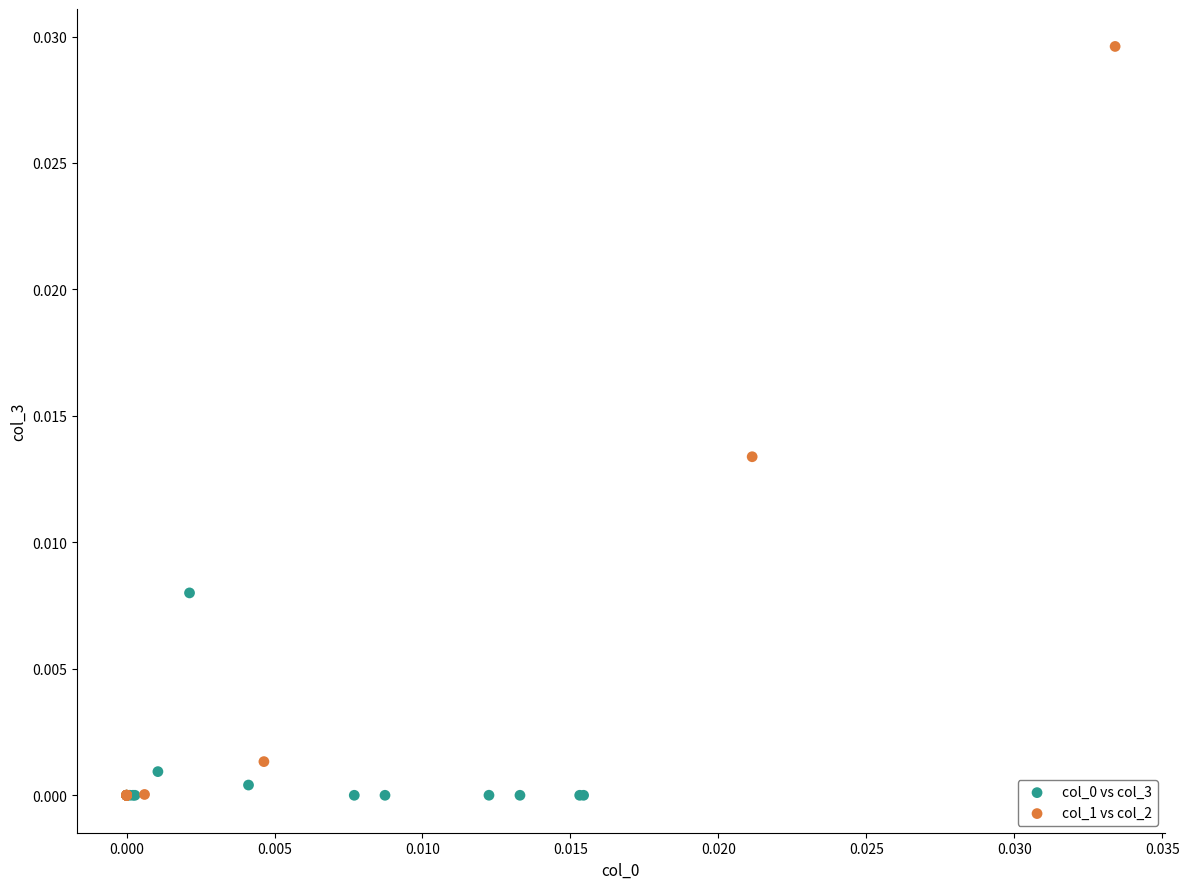

Which series contains the highest Y value?

col_1 vs col_2